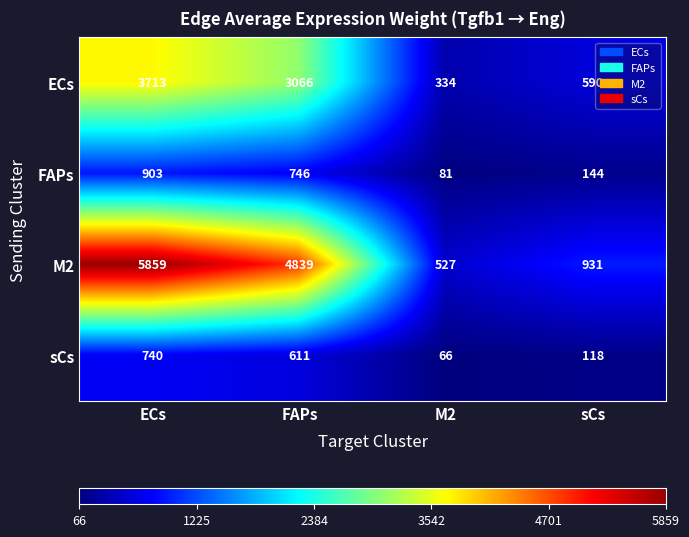

Rank the series at ECs from highest to lowest value.

M2, ECs, FAPs, sCs